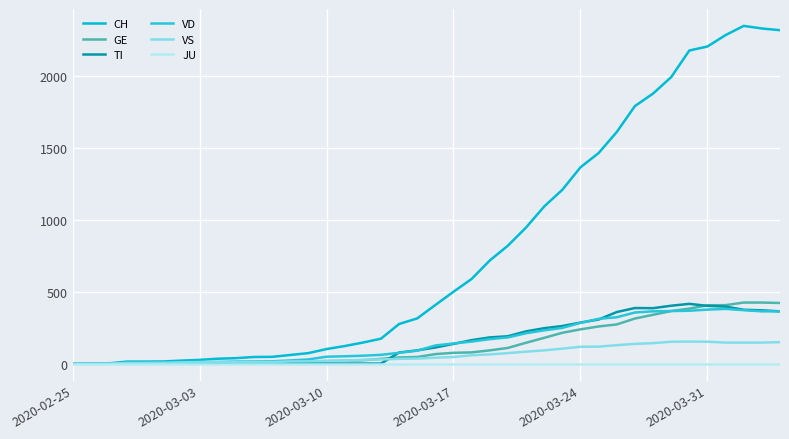

At which category does the chart reach its minimum across all series?

2020-02-25